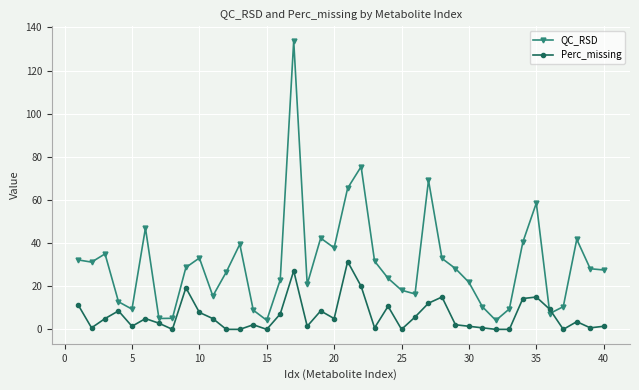

What is the difference between the maximum and minimum values in the Perc_missing series?

31.4